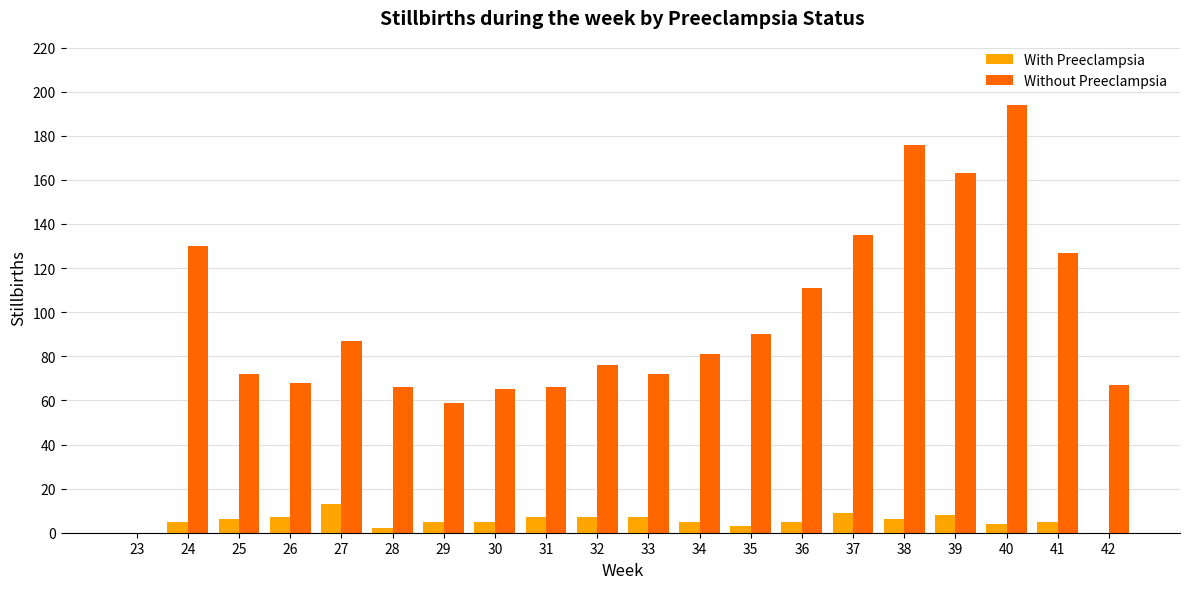

How many groups of bars are there?

20